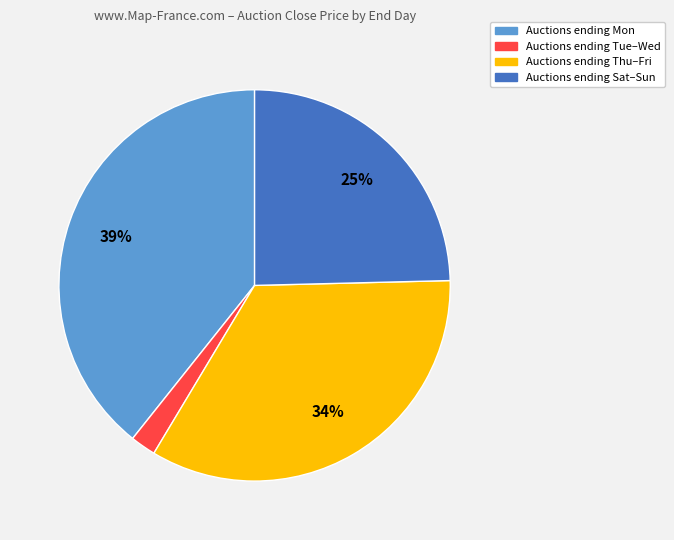

Is there any slice that represents more than half of the pie?

No